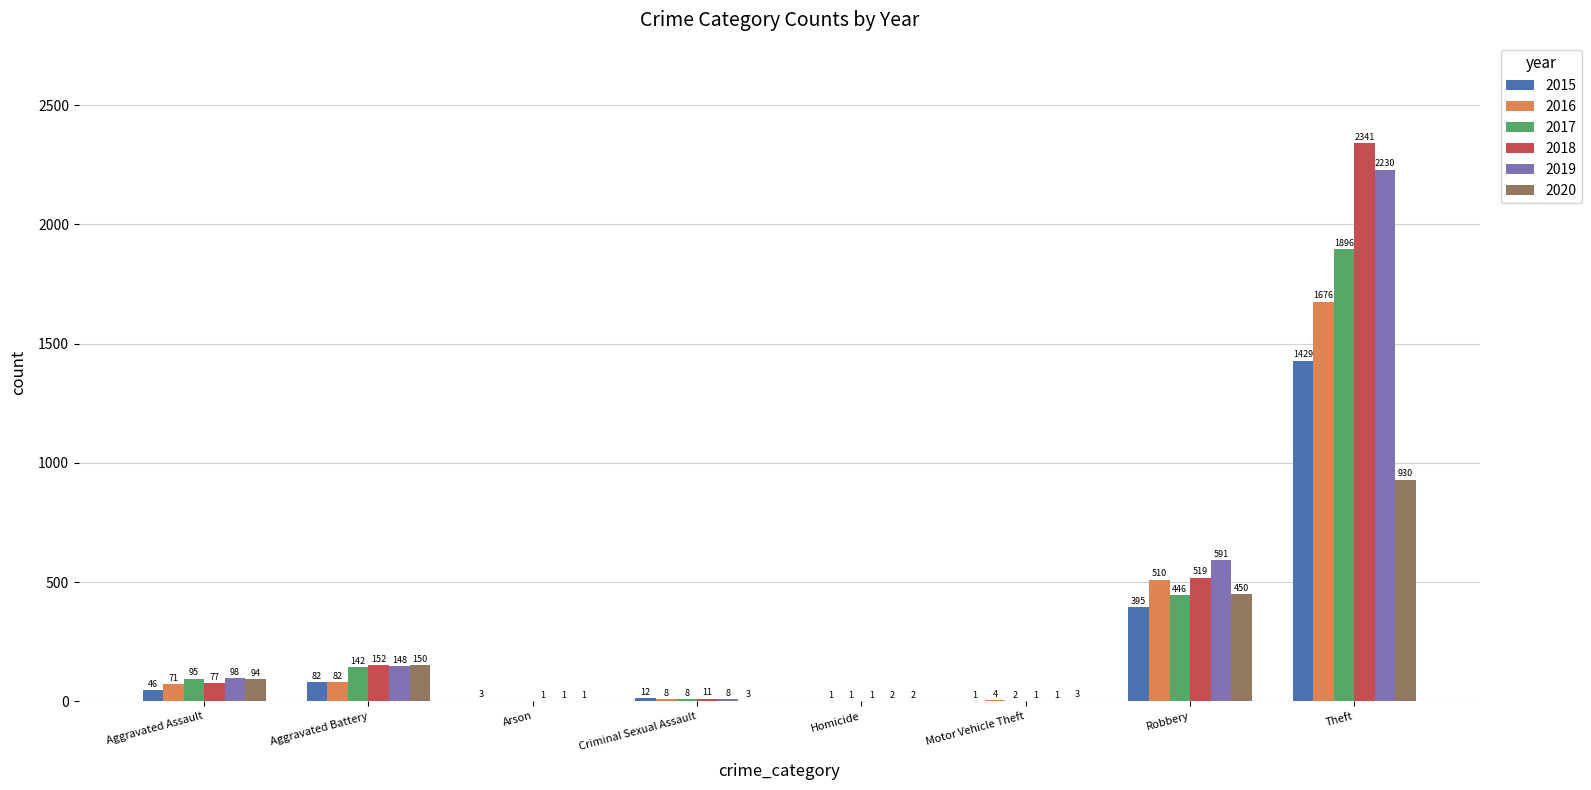

Where is 2019 nearest to the value 1115?

Robbery